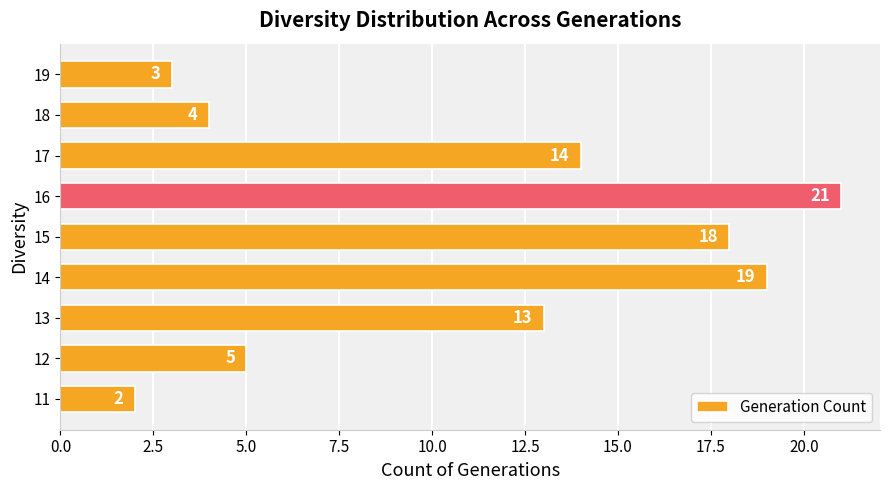

Are the bars grouped side by side (vs. stacked)?

No